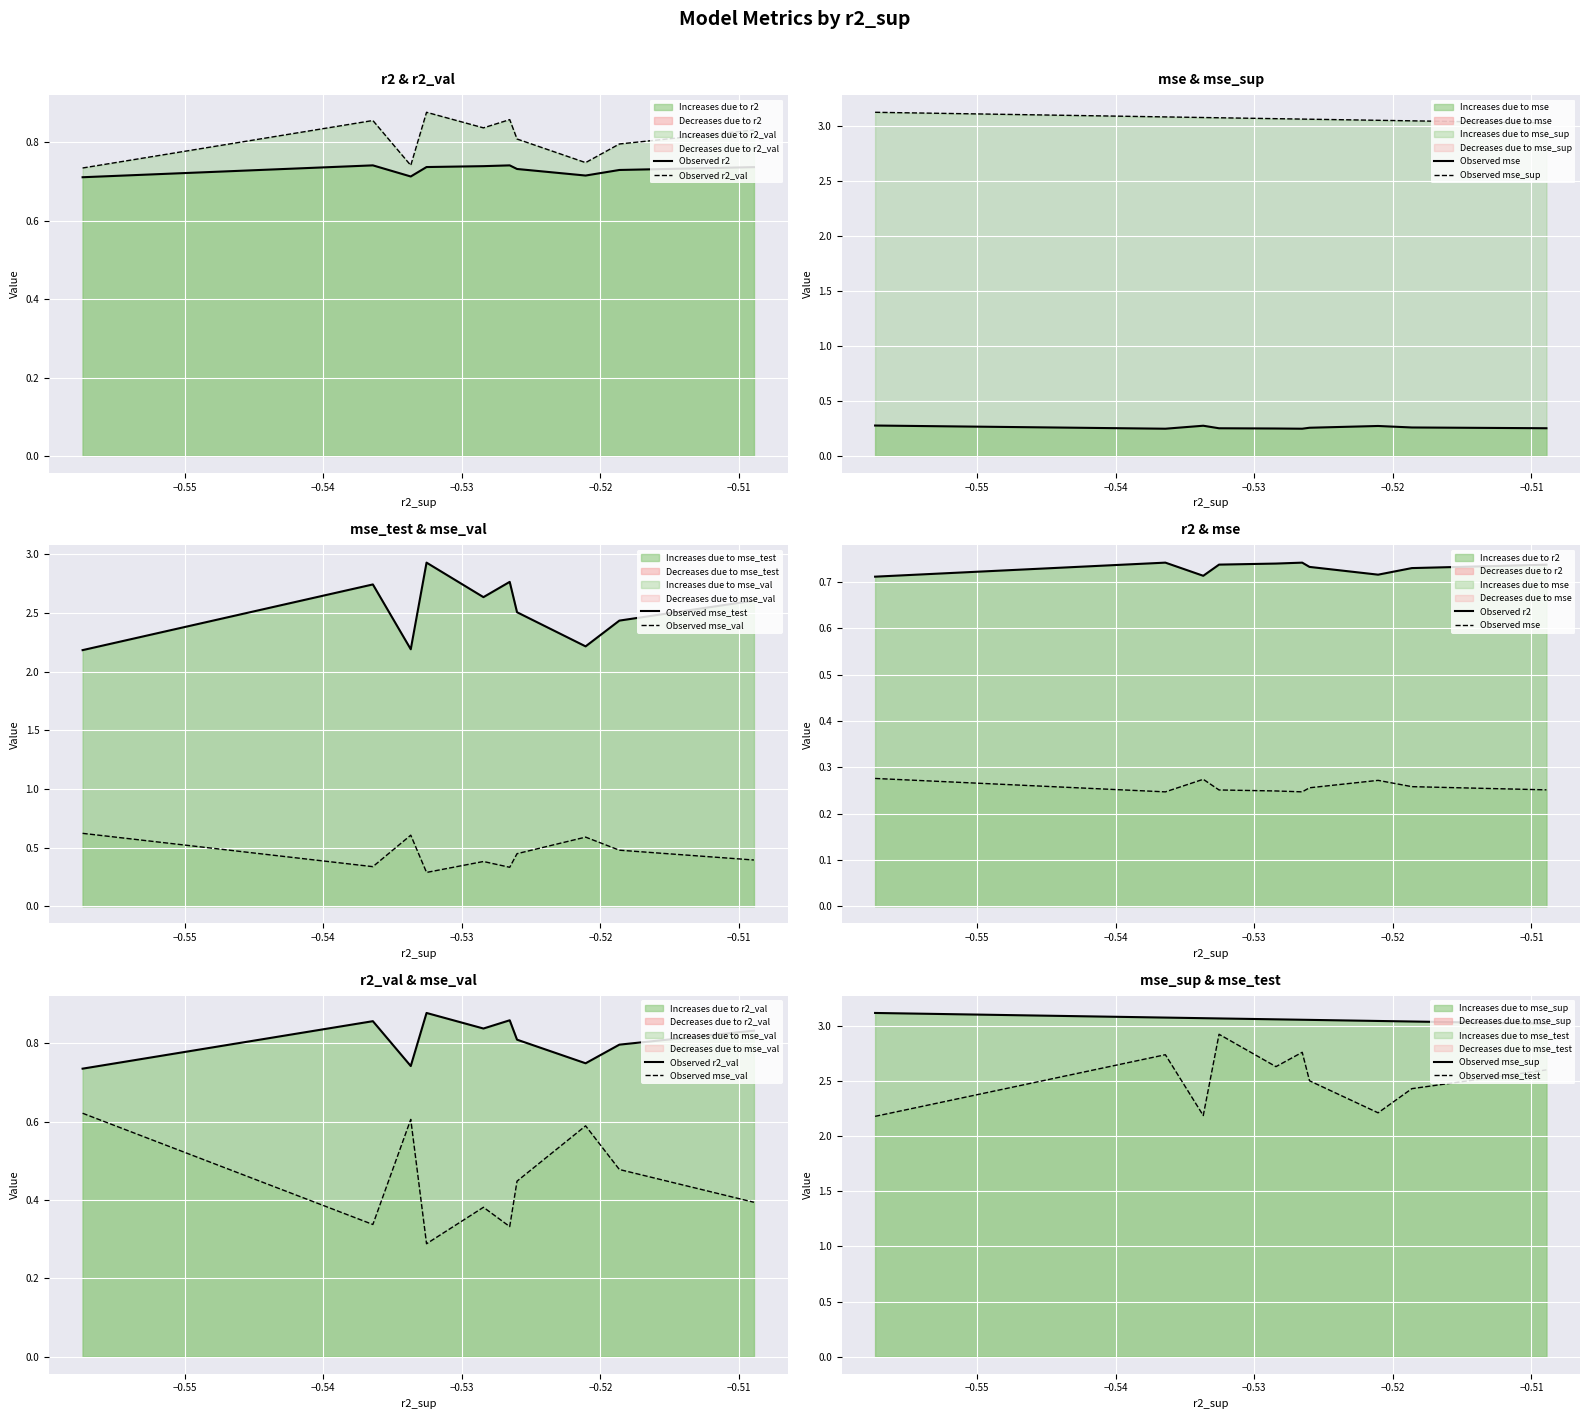

The value of Observed mse_val at 8 is 0.3. True or false?

False